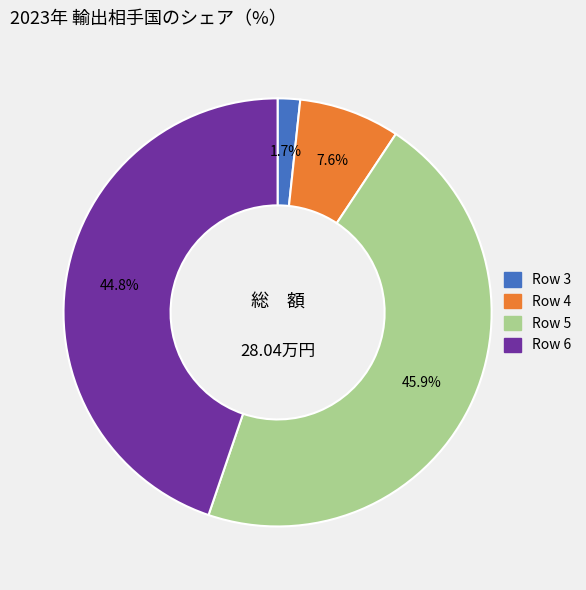

To the nearest percent, what portion does Row 3 represent?

2%